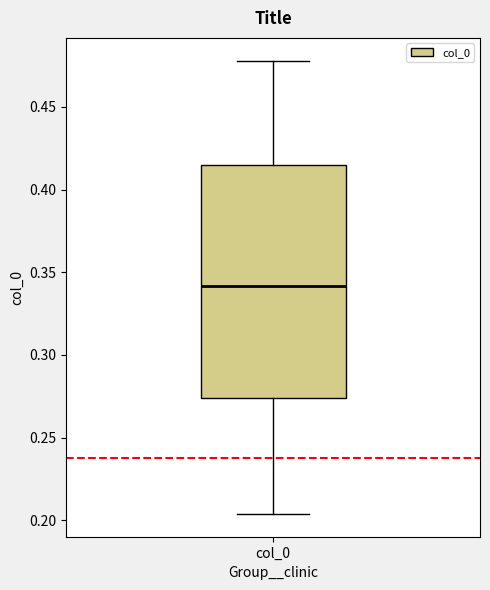

Where is the lower edge of the box for col_0 on the y-axis? The values are not printed on the chart, so give them approximately, as read against the axis.

0.275